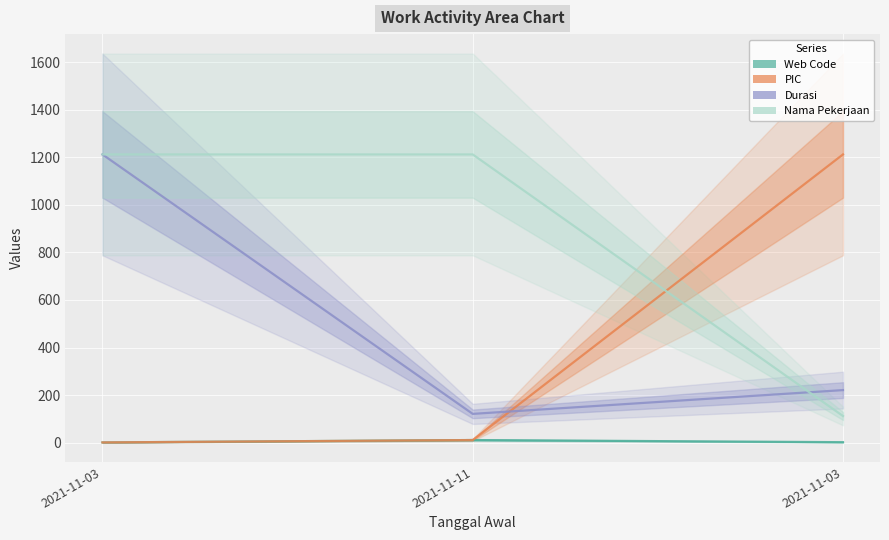

Reading left to right, extract all data points from this chart.

Web Code: 2021-11-03=1	2021-11-11=11	2021-11-03=2
PIC: 2021-11-03=1	2021-11-11=11	2021-11-03=1212
Durasi: 2021-11-03=1212	2021-11-11=121	2021-11-03=221
Nama Pekerjaan: 2021-11-03=1212	2021-11-11=1212	2021-11-03=112